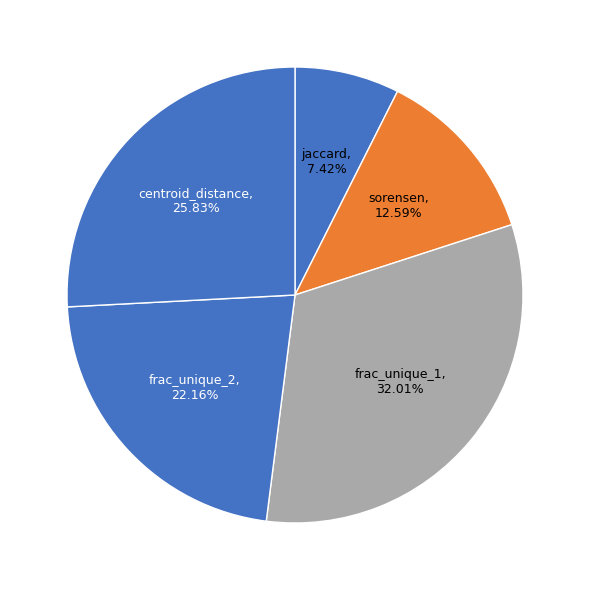

Does any single category account for the majority?

No